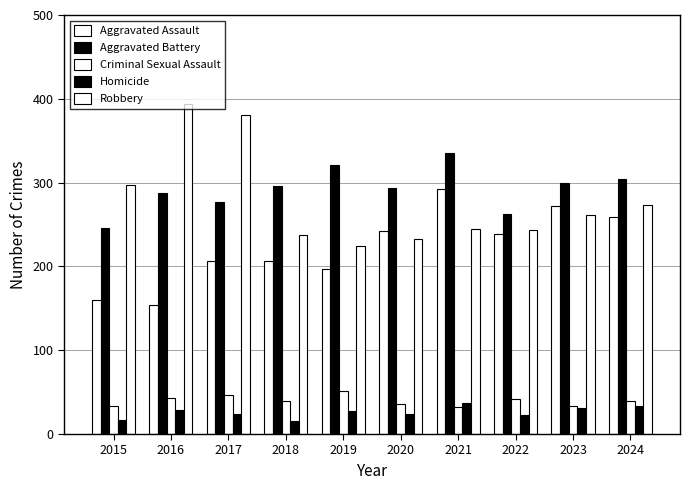

Does the chart contain any negative values?

No